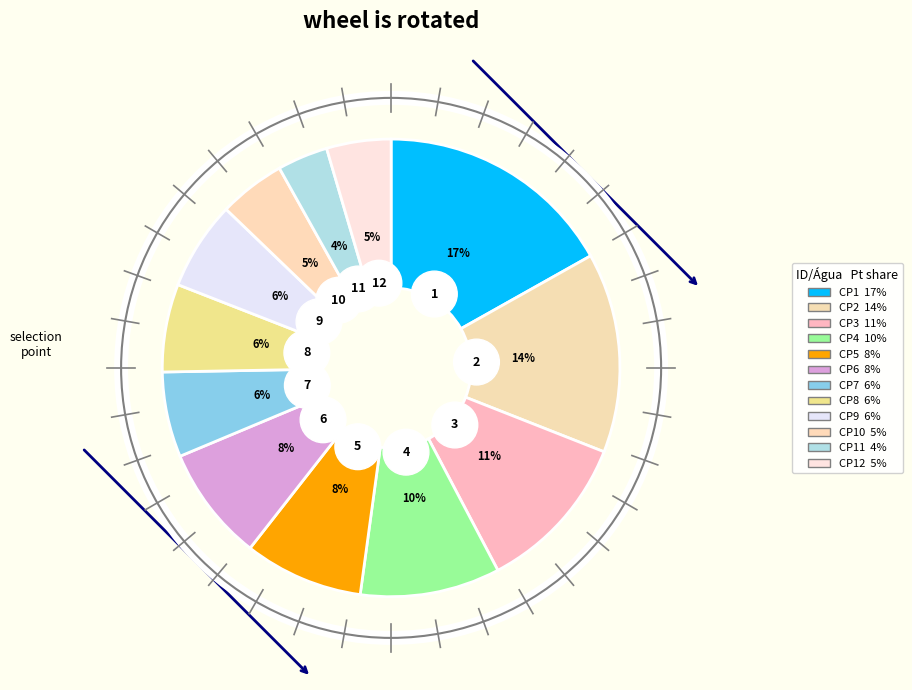

To the nearest percent, what percentage of the pie is CP1?

17%